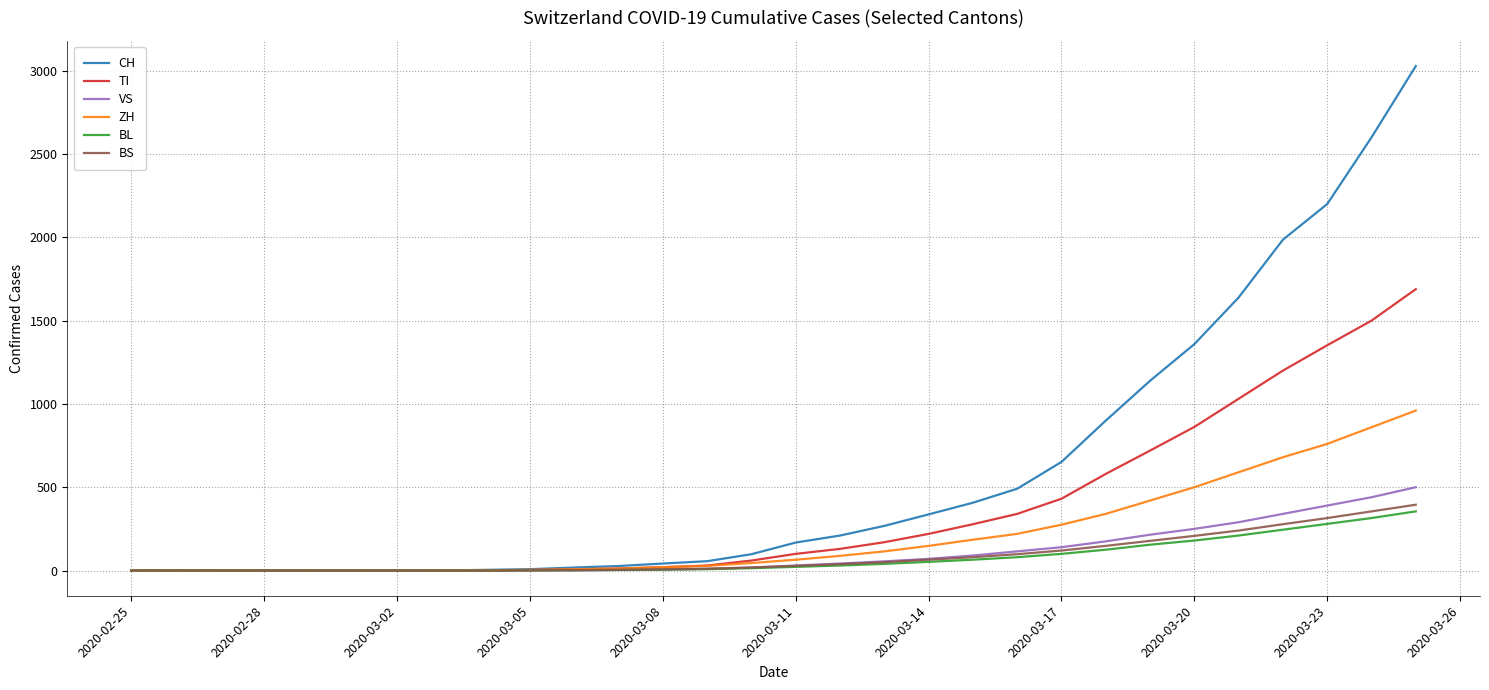

What is the highest value of the ZH series?

960